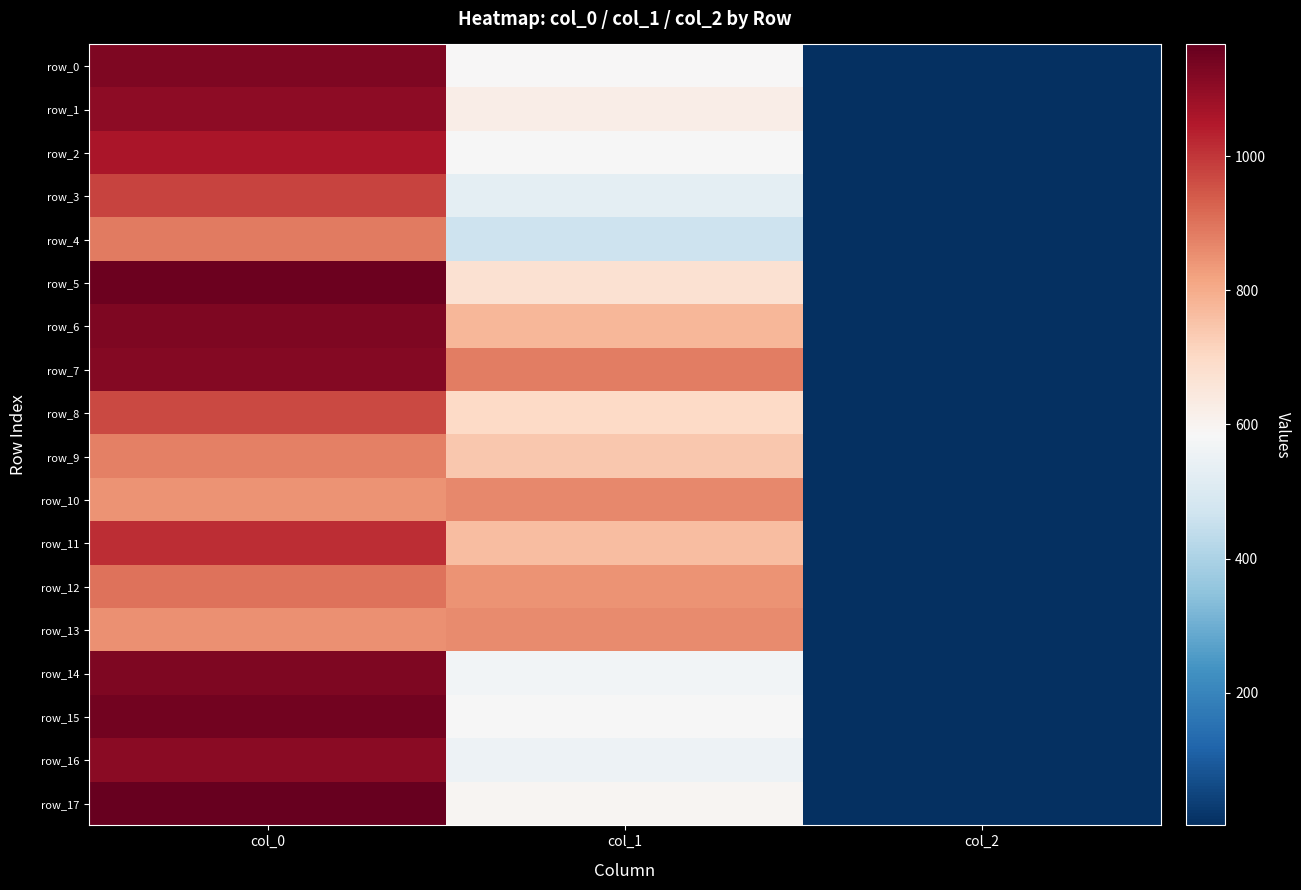

Between col_1 and col_0, which is larger?

col_0